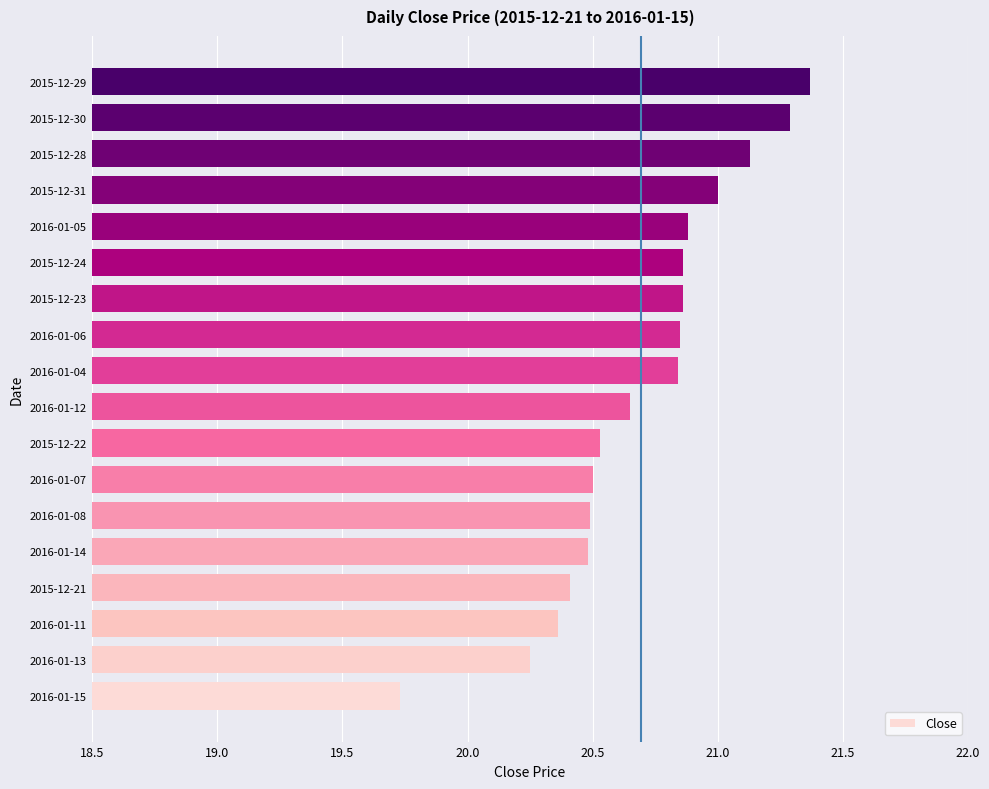

What is the approximate value at 2015-12-31?

21.0